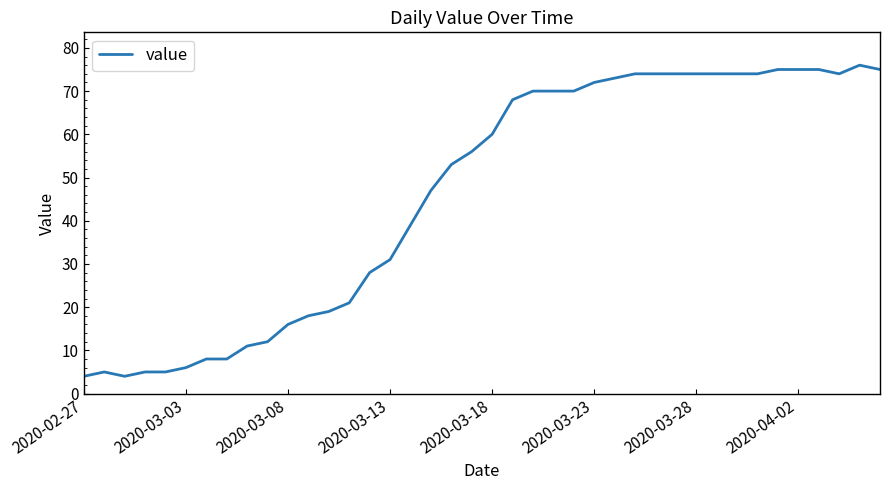

What is the difference between the maximum and minimum values?

72